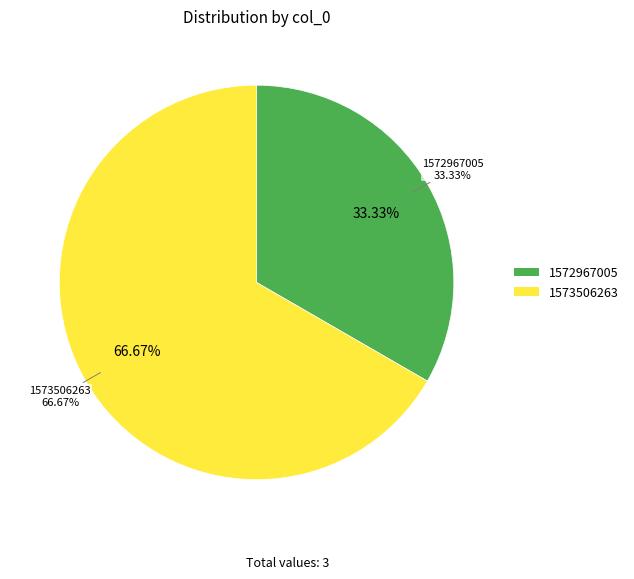

Is there a majority slice in this chart?

Yes